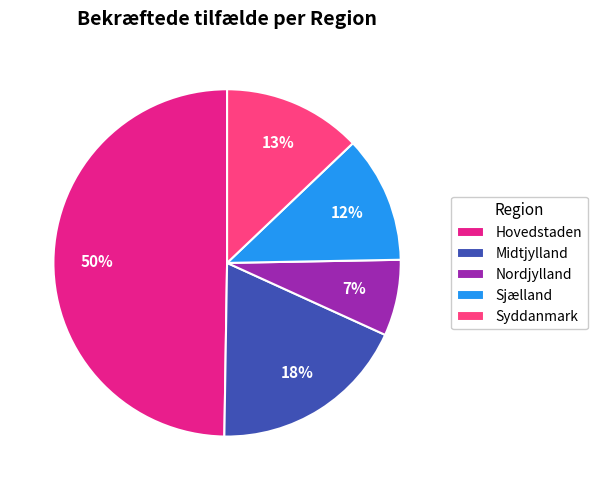

To the nearest percent, what portion does Syddanmark represent?

13%